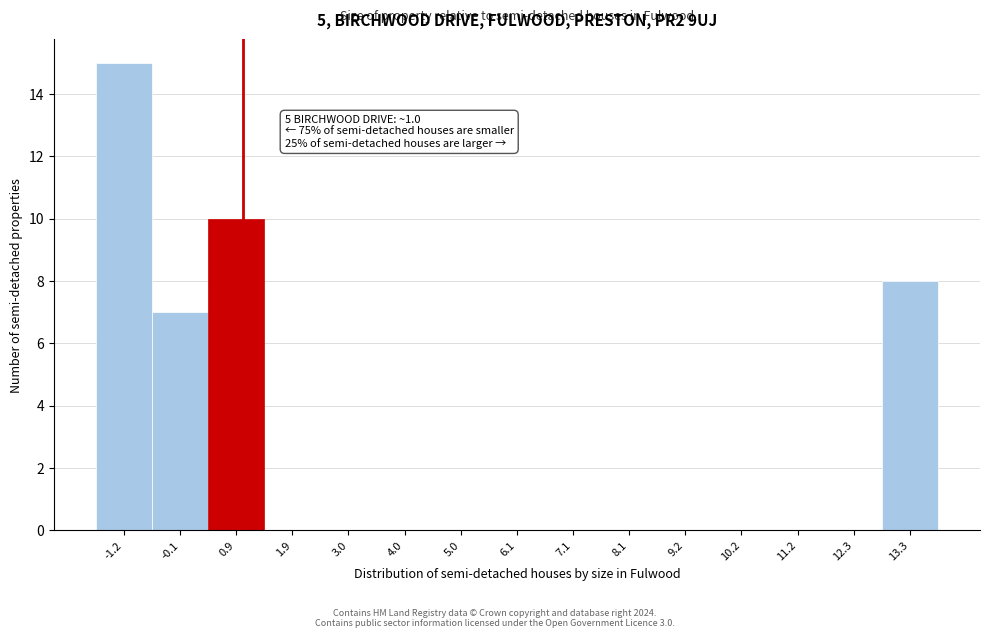

Which range on the x-axis has the tallest bar?

-1.6 to -0.6